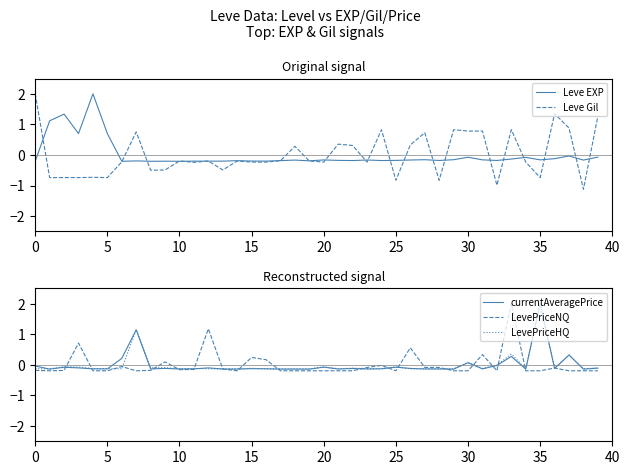

How many distinct data groups are displayed?

5